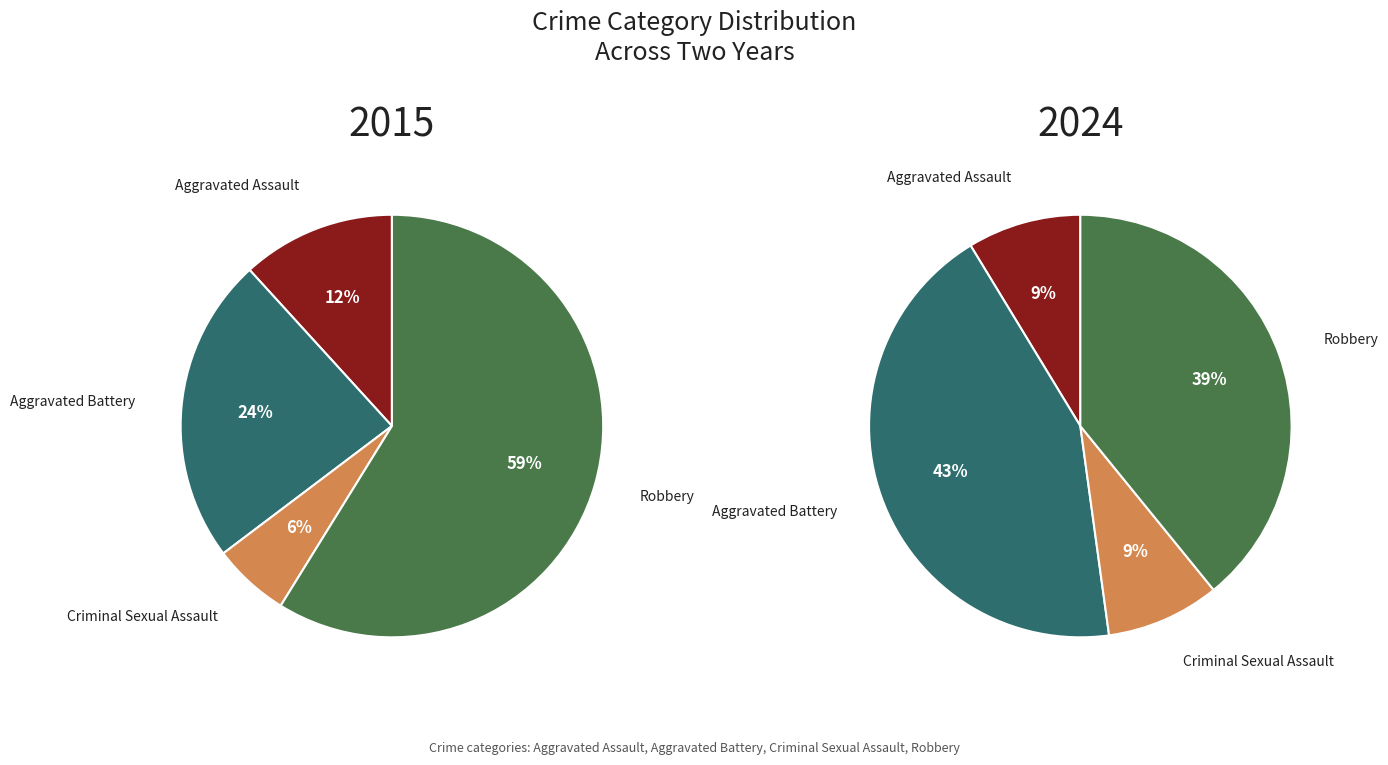

To the nearest percent, what is the combined percentage of Robbery and Aggravated Battery?

83%